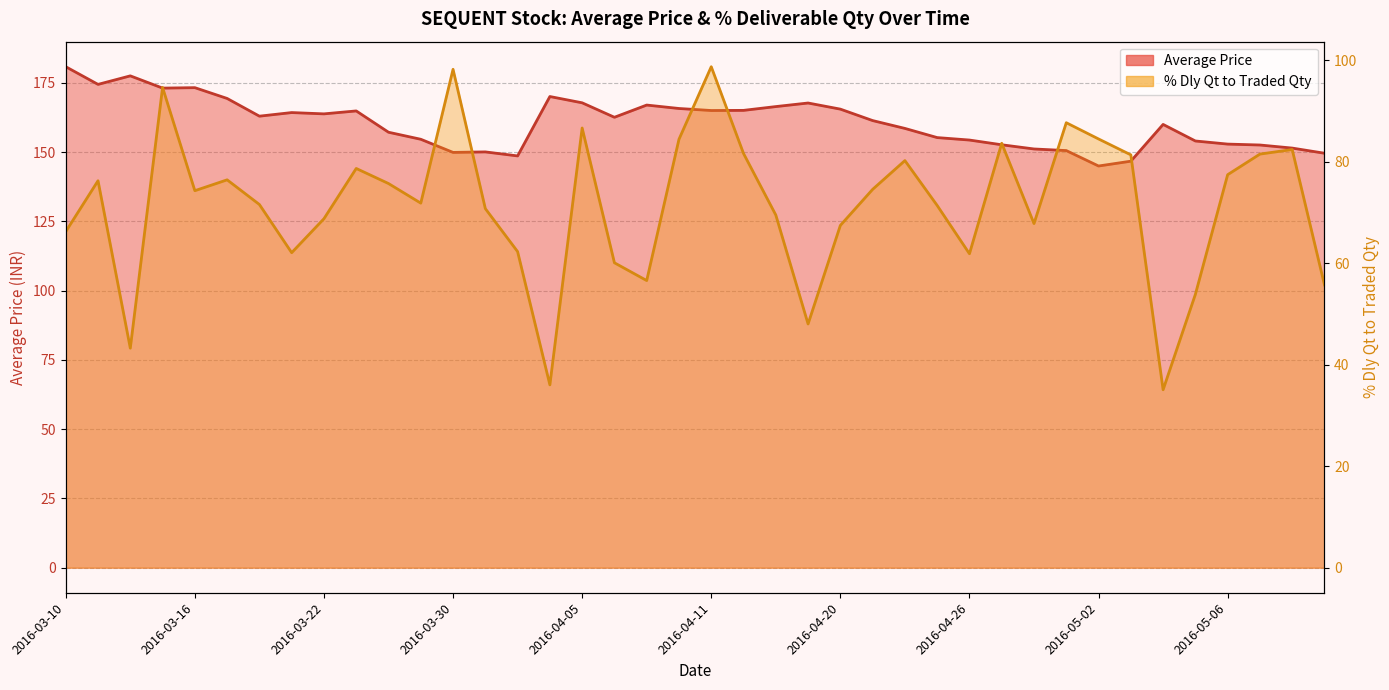

What is the difference between the maximum and minimum values in the Average Price series?

35.8